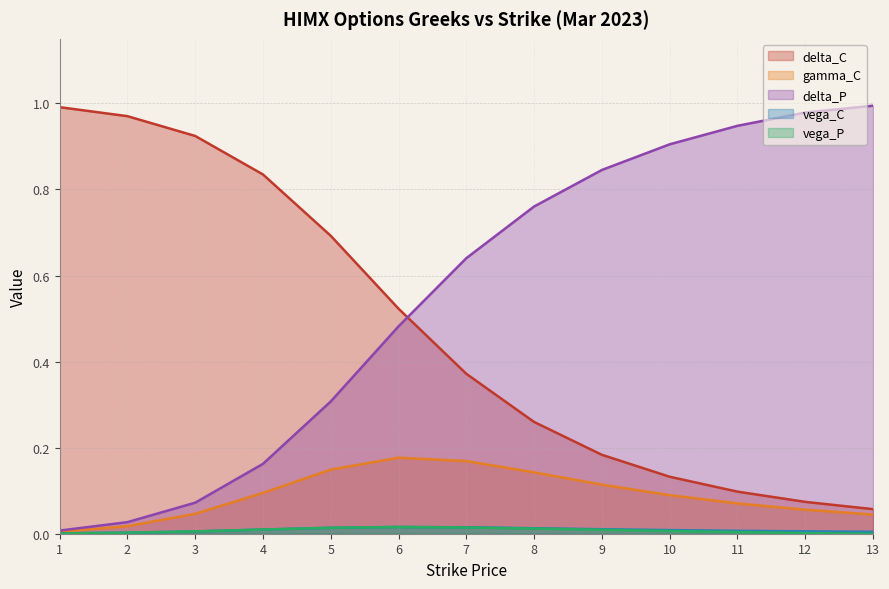

What is the difference between the delta_C values at 4 and 2?

0.1